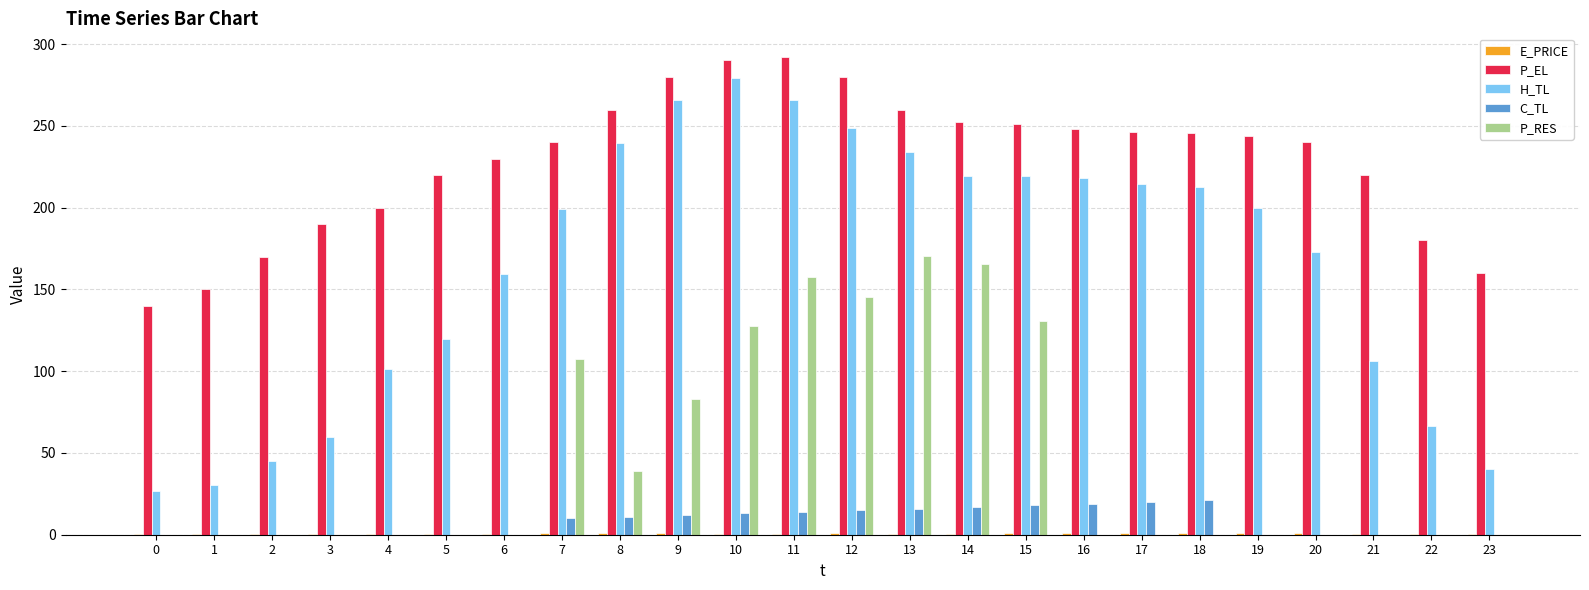

Is it true that P_EL equals 259.9 at 13?

True